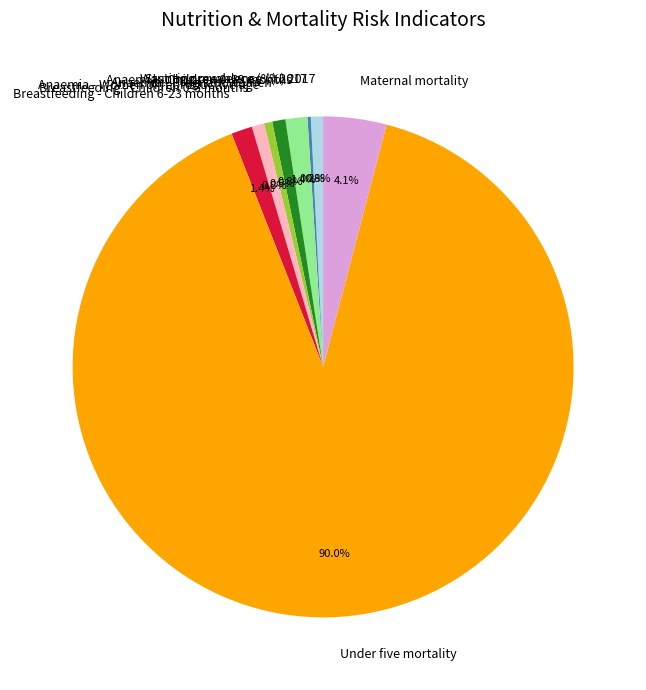

Between Under five mortality and Breastfeeding - Children 0-5 months, which is larger?

Under five mortality